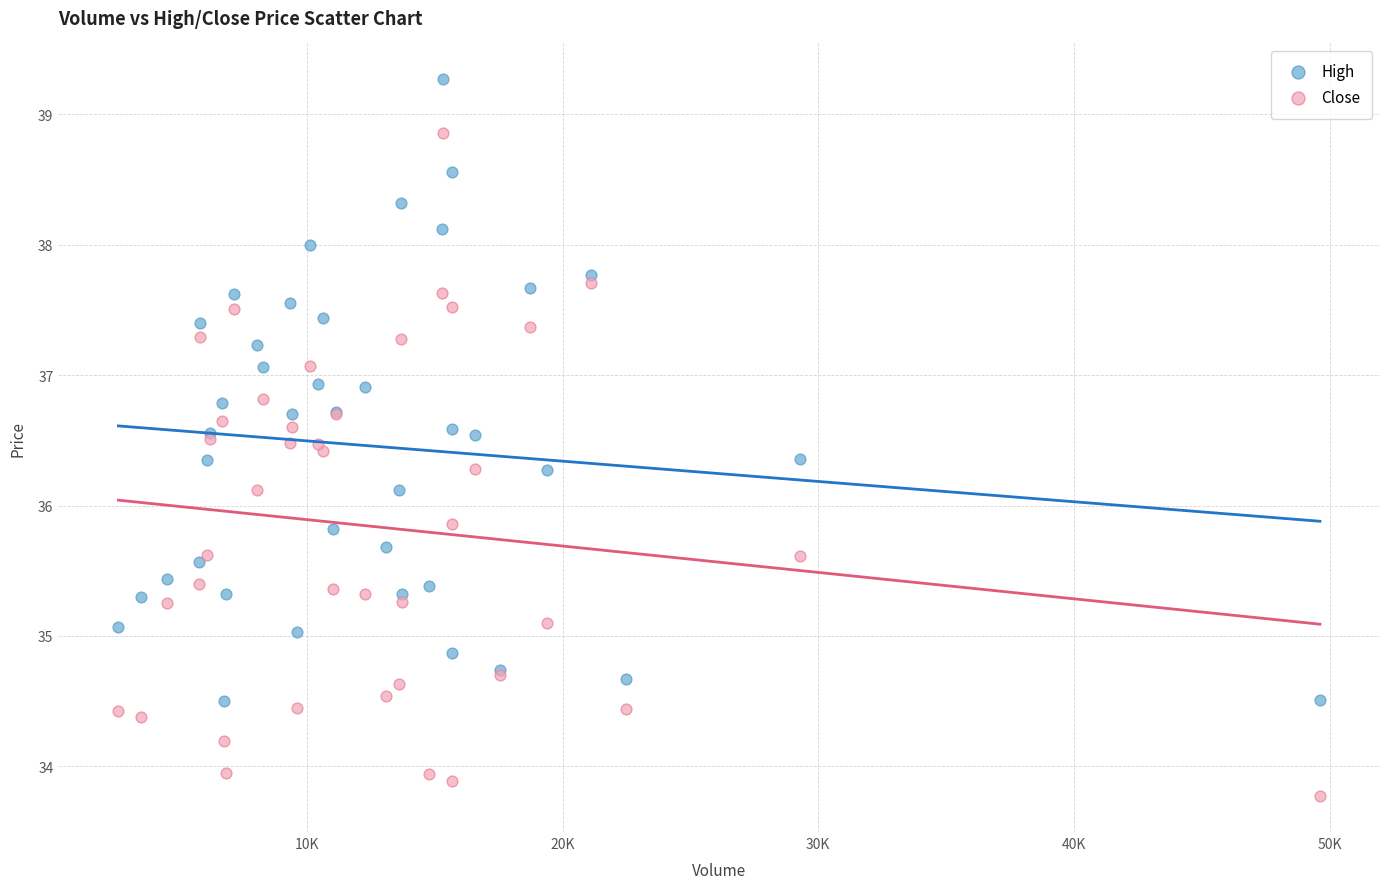

Which series reaches the minimum Y coordinate?

Close